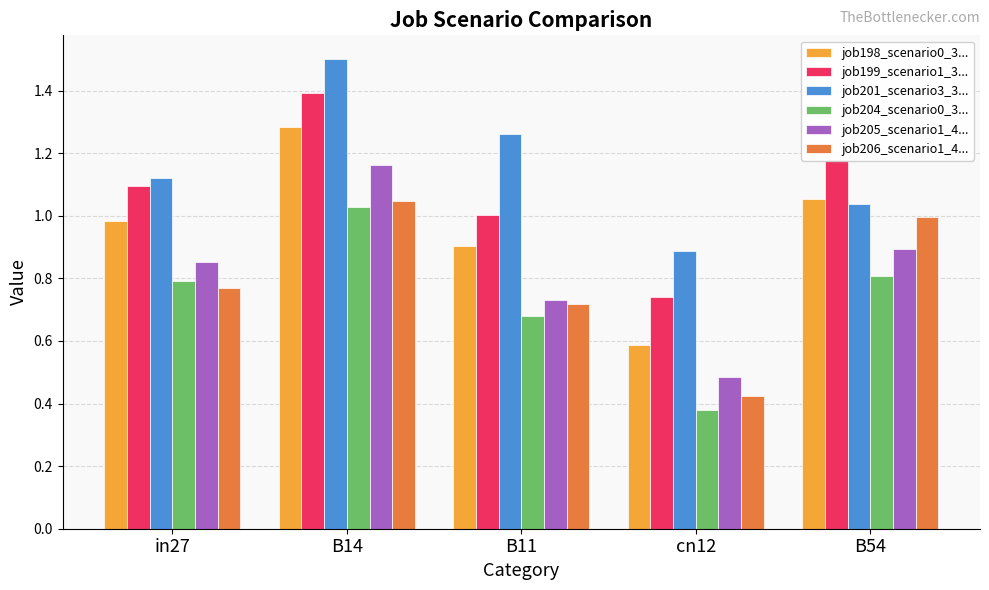

The value of job205_scenario1_4... at B54 is 0.9. True or false?

True